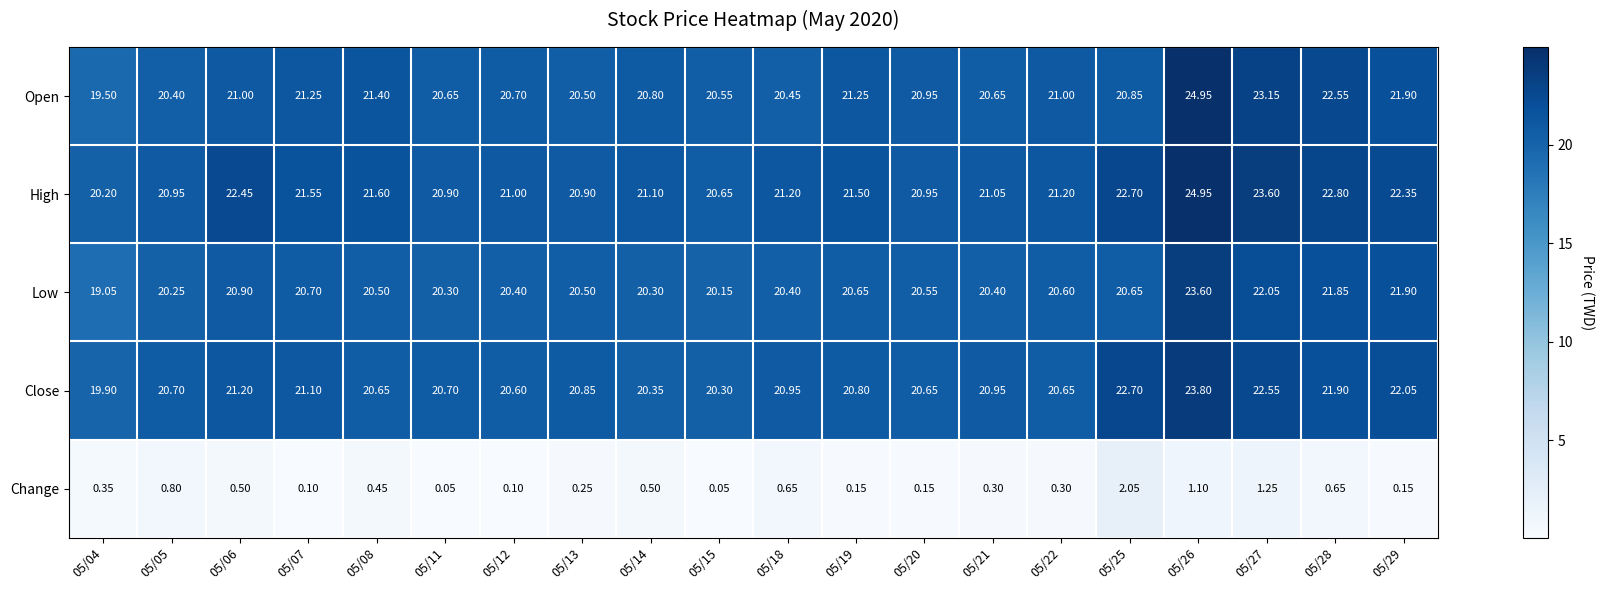

At 05/08, list the series in order from smallest to largest.

Change, Low, Close, Open, High